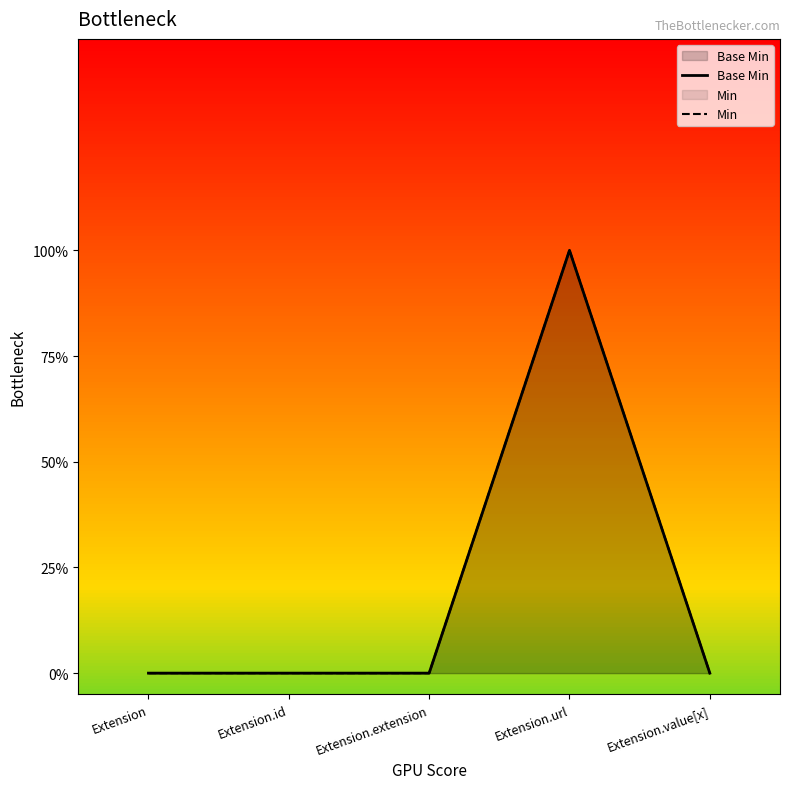

Which series changed the most between Extension.id and Extension.value[x]?

Base Min